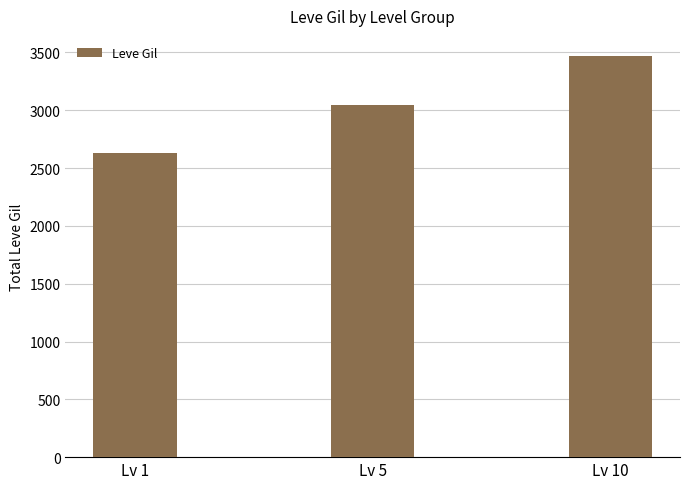

What is the ratio of the value at Lv 1 to the value at Lv 10?

0.8